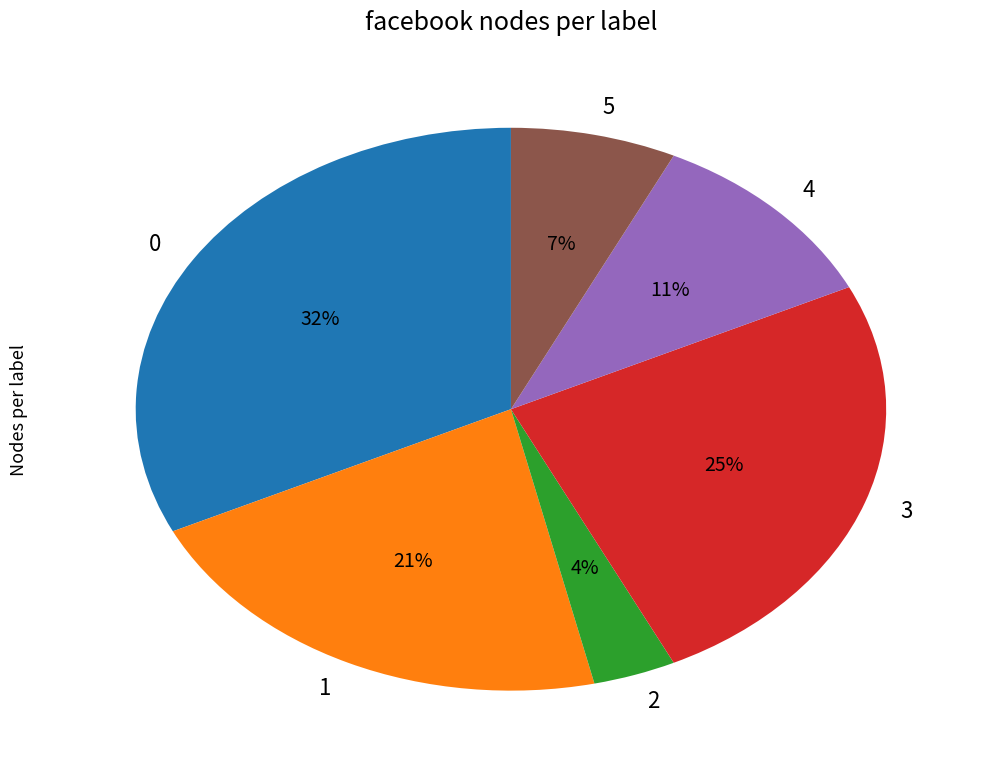

How many segments does this pie chart have?

6